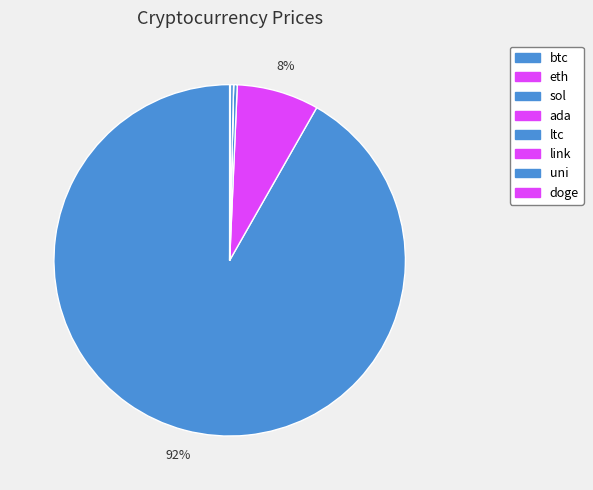

What is the change in value from sol to ltc?

-25.7